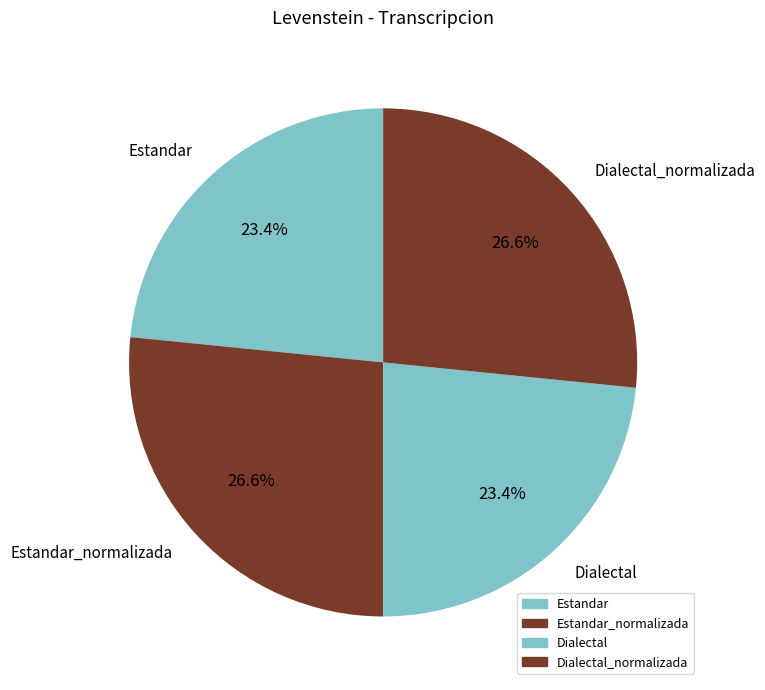

Is it true that Estandar_normalizada is 38% of the pie?

False